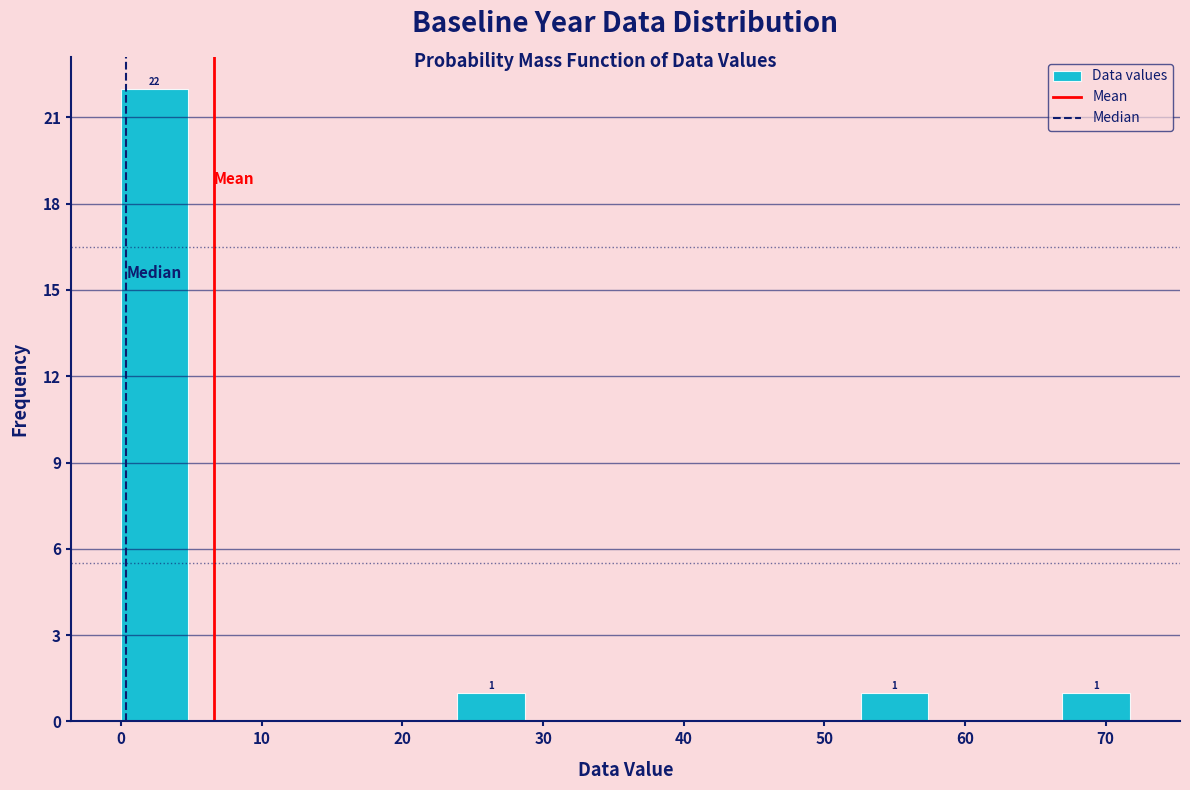

Over which range of the x-axis is the bar tallest?

0 to 5